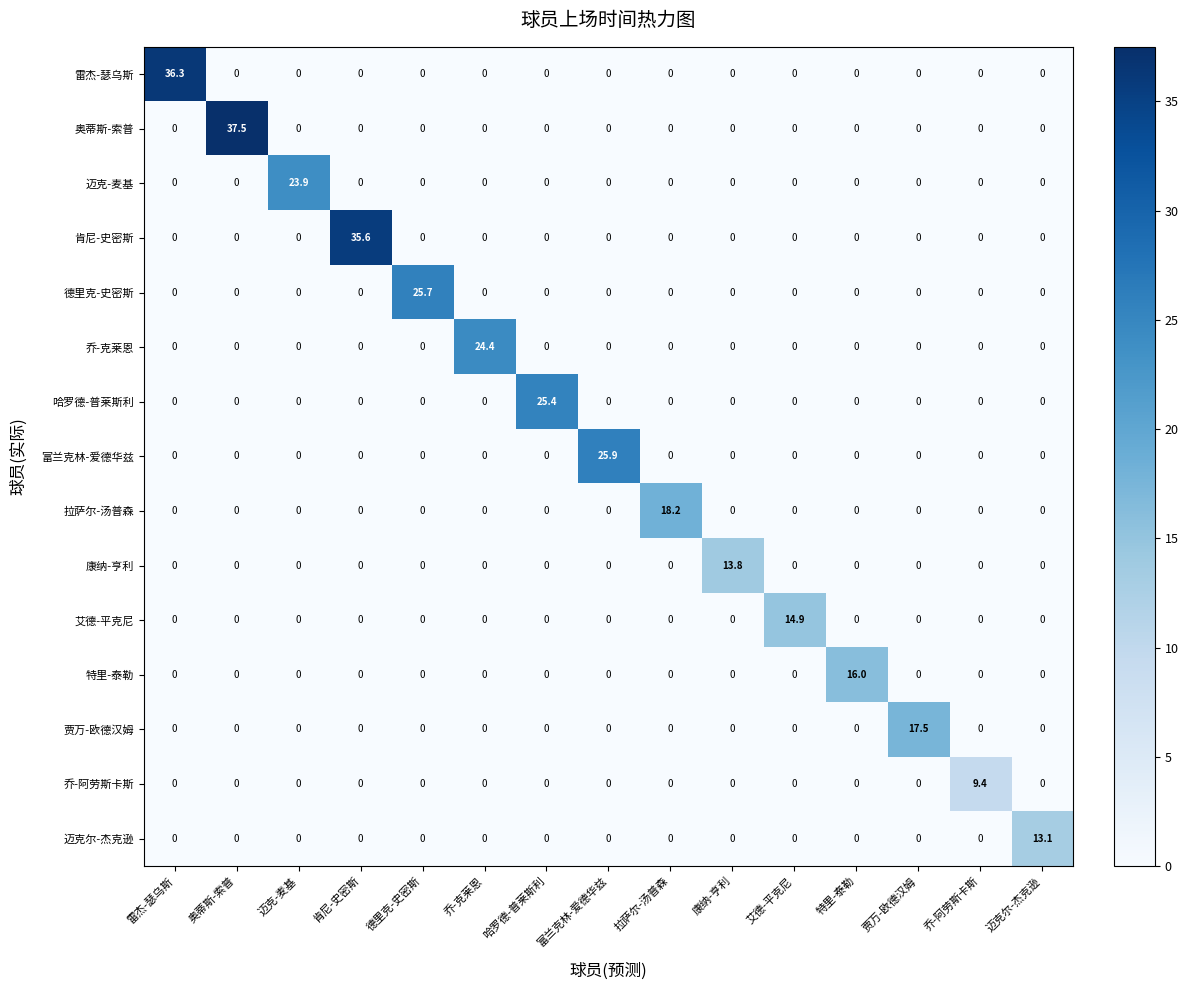

Is it true that 肯尼-史密斯 equals 0.0 at 奥蒂斯-索普?

True